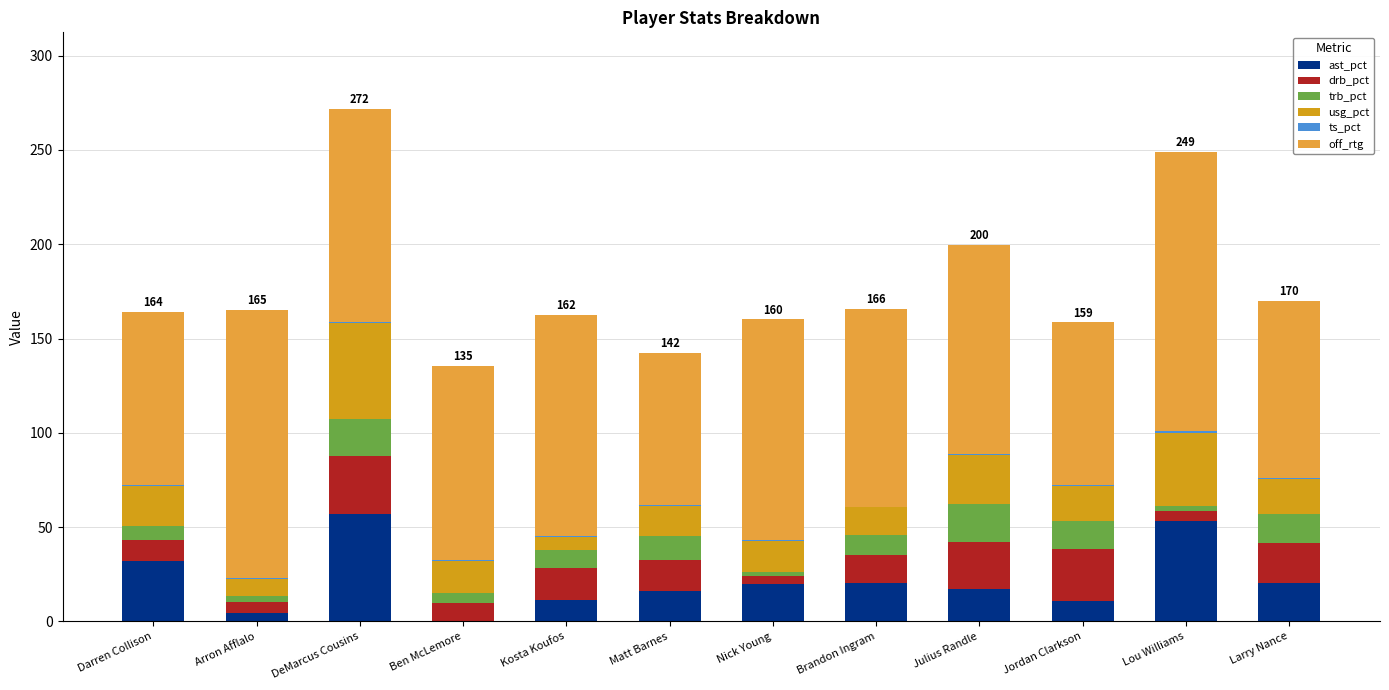

What is the maximum value for ast_pct?

57.2